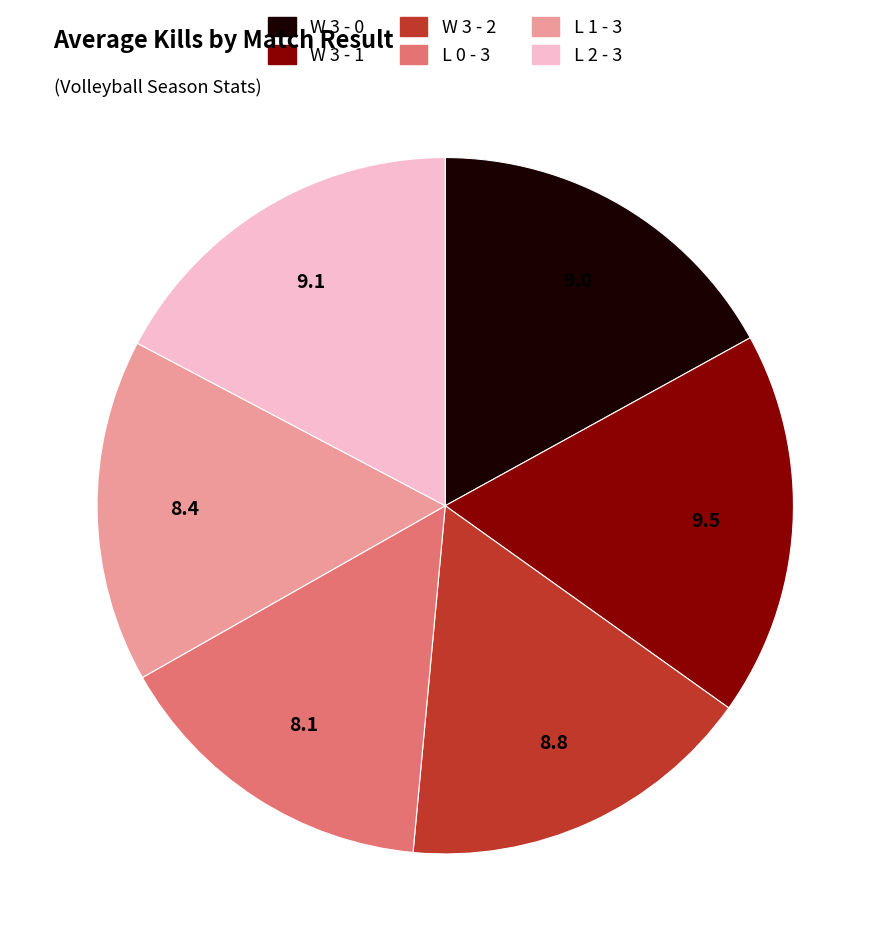

How many segments does this pie chart have?

6